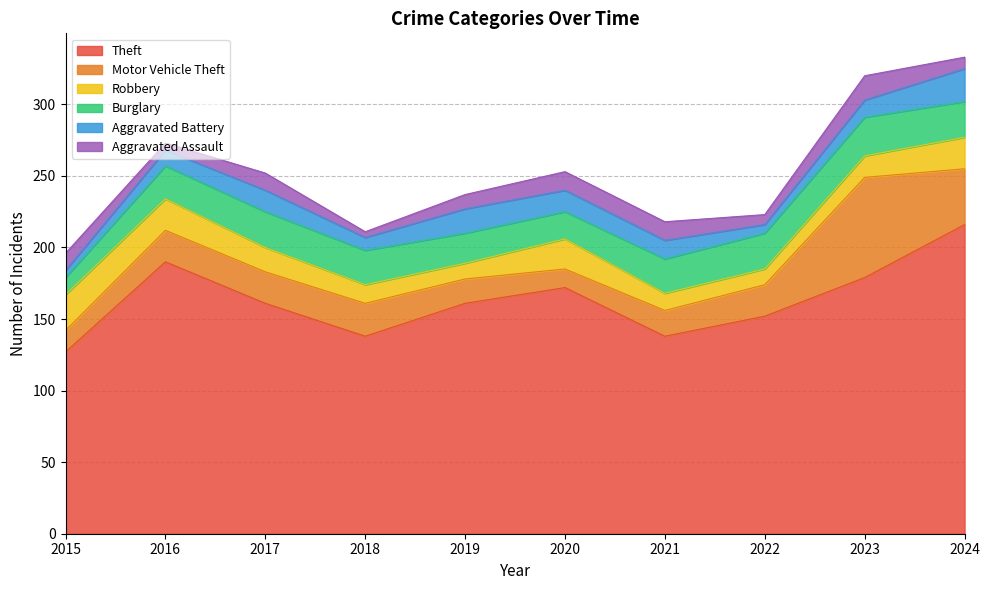

What is the value of the Burglary point at the 3rd from the left?

25